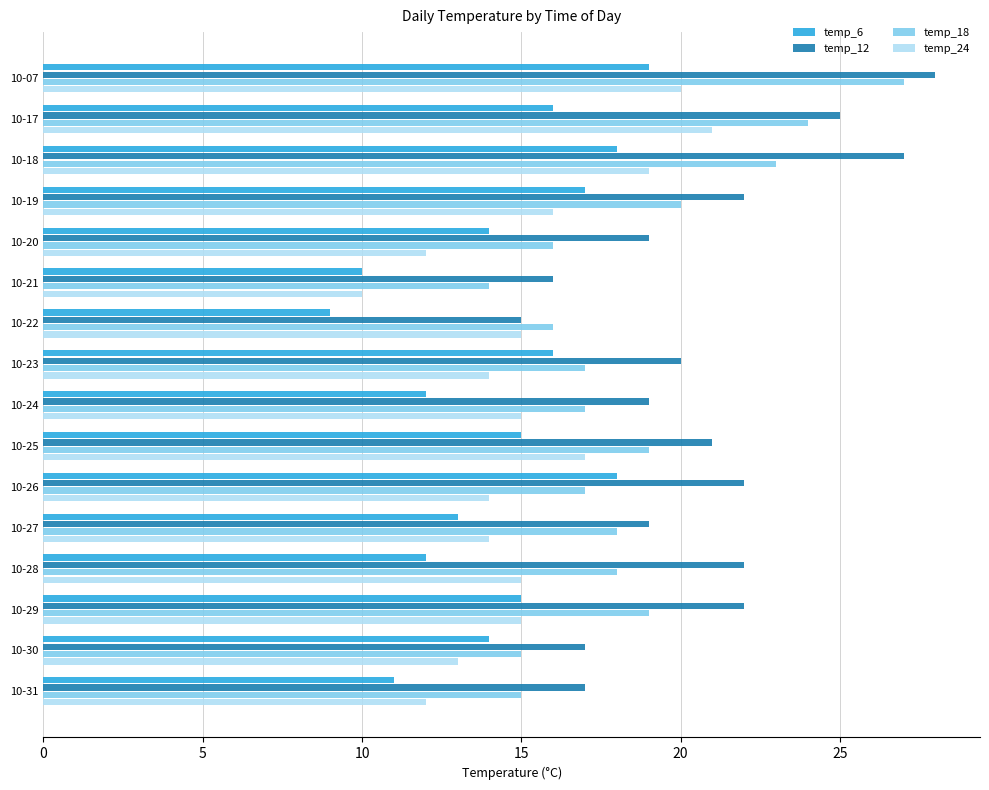

At which category is the sum across all series the highest?

10-07